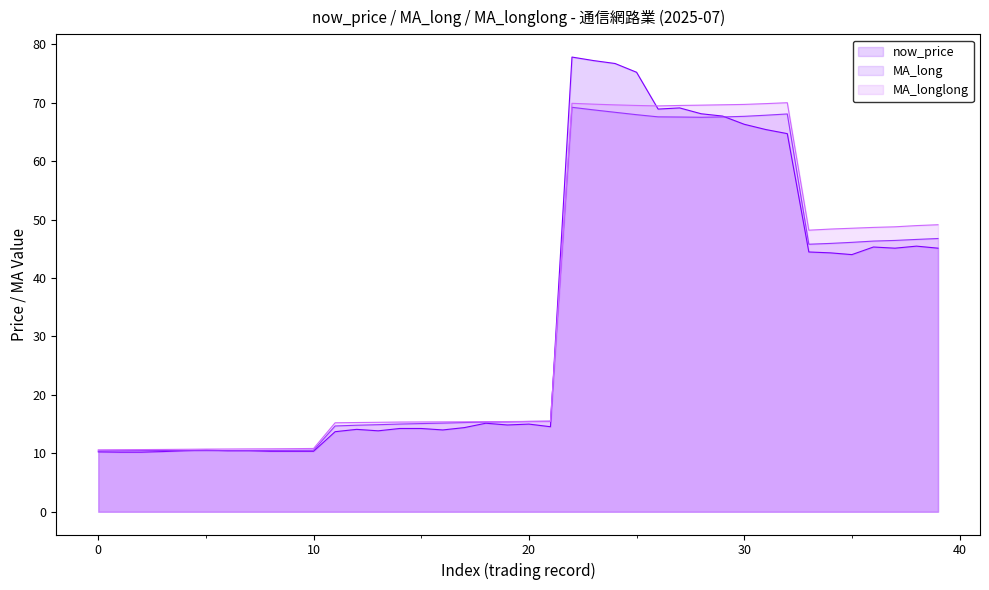

How many values in the MA_long series are below 15?

14